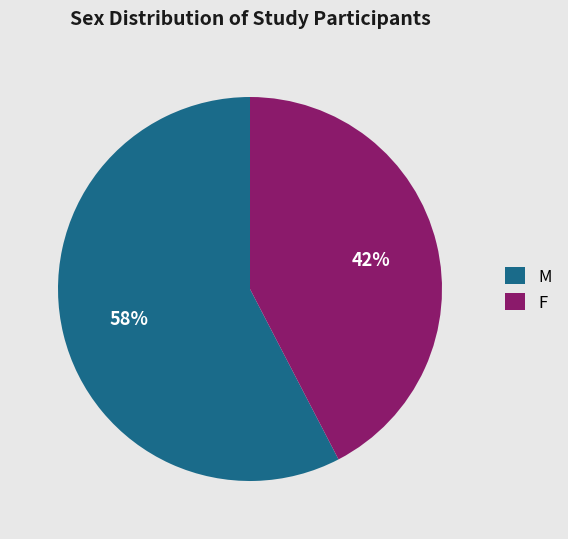

To the nearest percent, what percentage of the pie is F?

42%